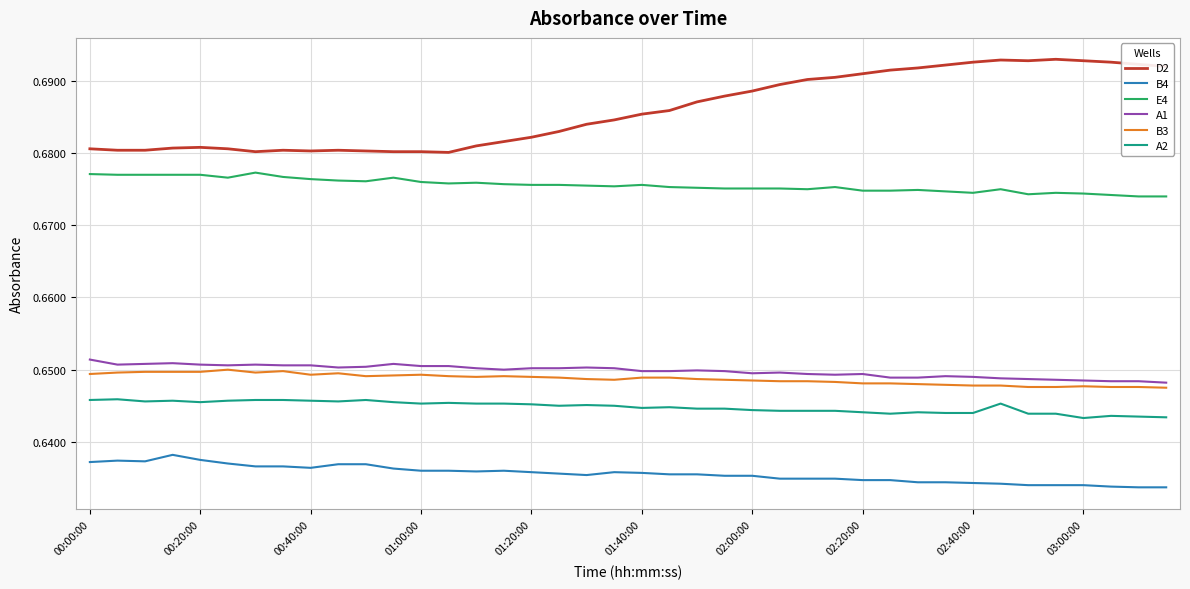

Which series has the largest range (max minus min)?

D2